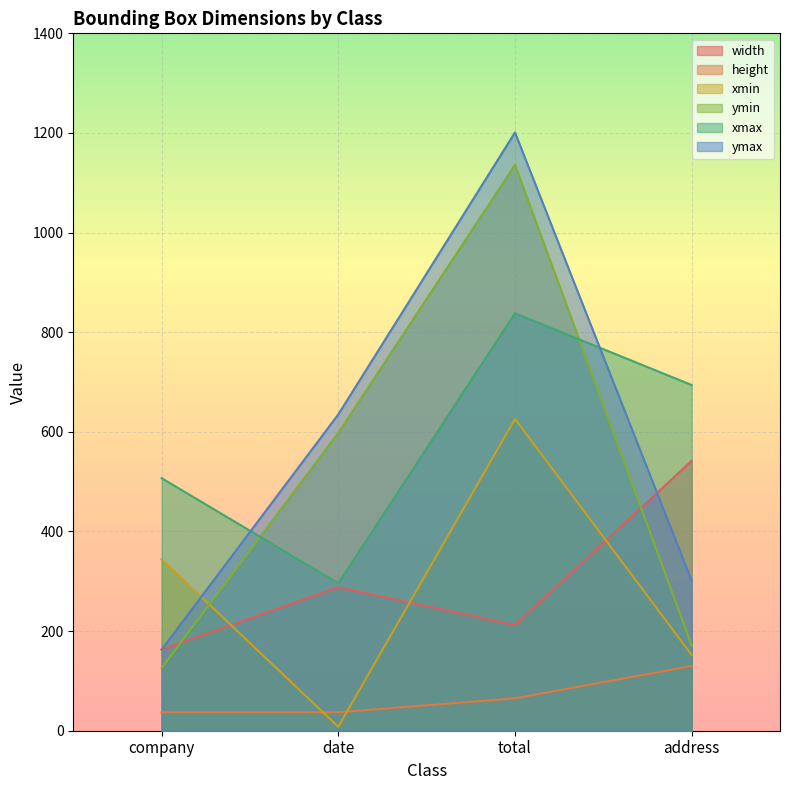

At which category does xmax reach its first local valley?

date